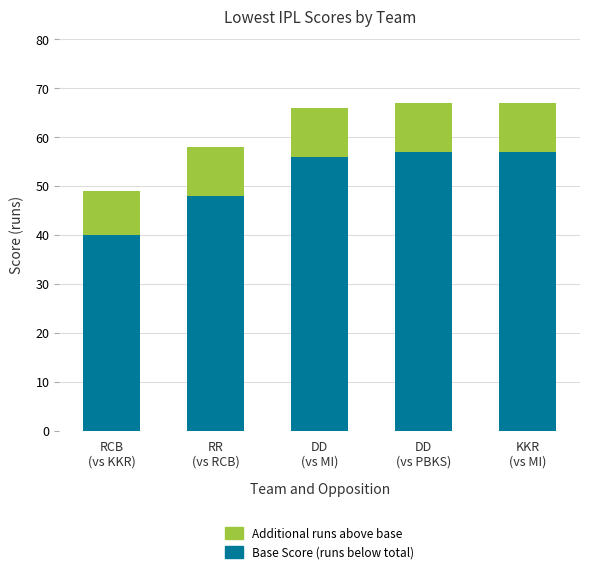

Count the number of categories in the chart.

5